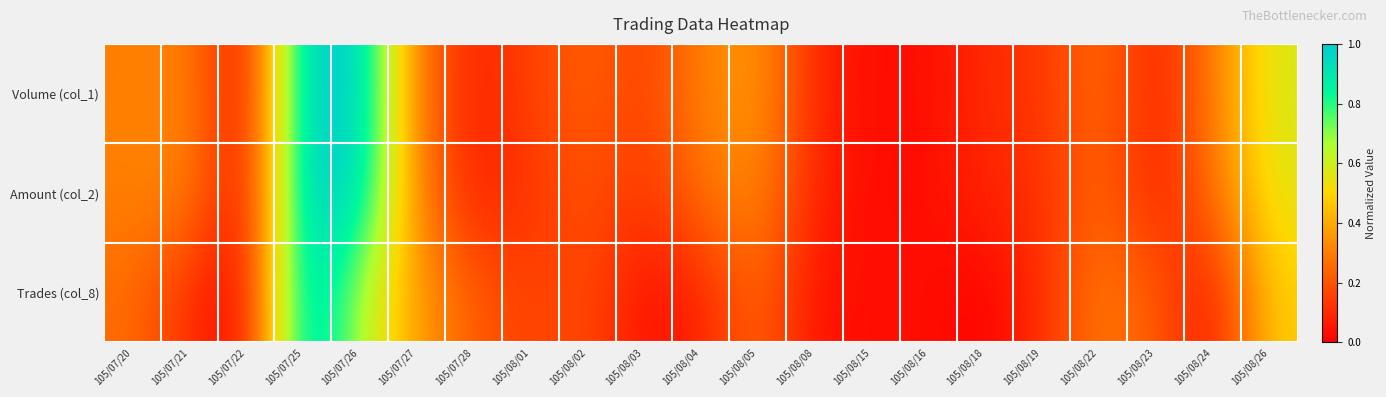

Count the number of data series in this chart.

3